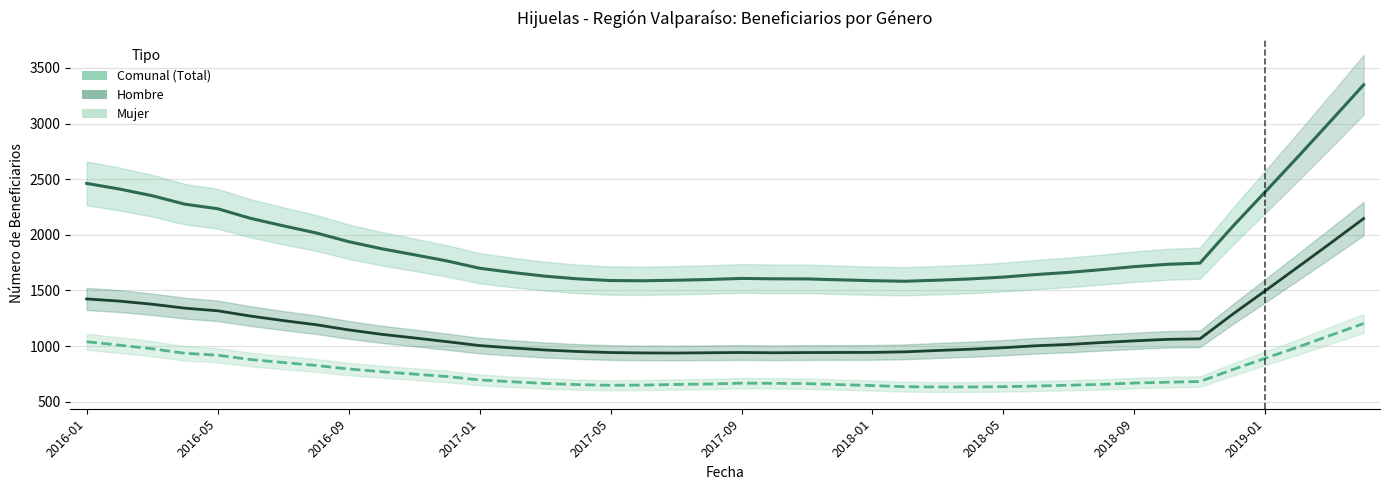

In Comunal (Total), how many points are lower than both neighbors (excluding endpoints)?

2